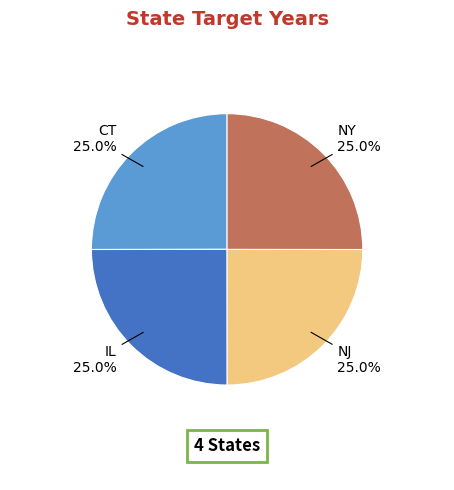

Approximately how many times larger is the value at CT compared to IL?

1.0